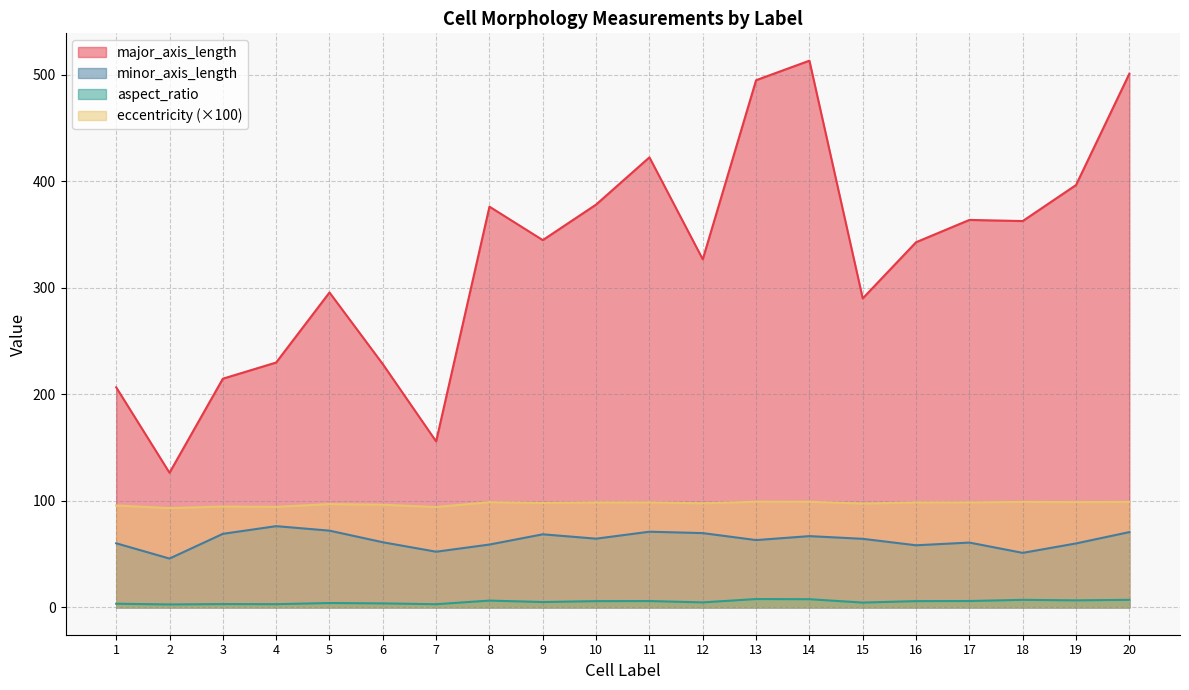

True or false: major_axis_length and minor_axis_length cross at least once.

False